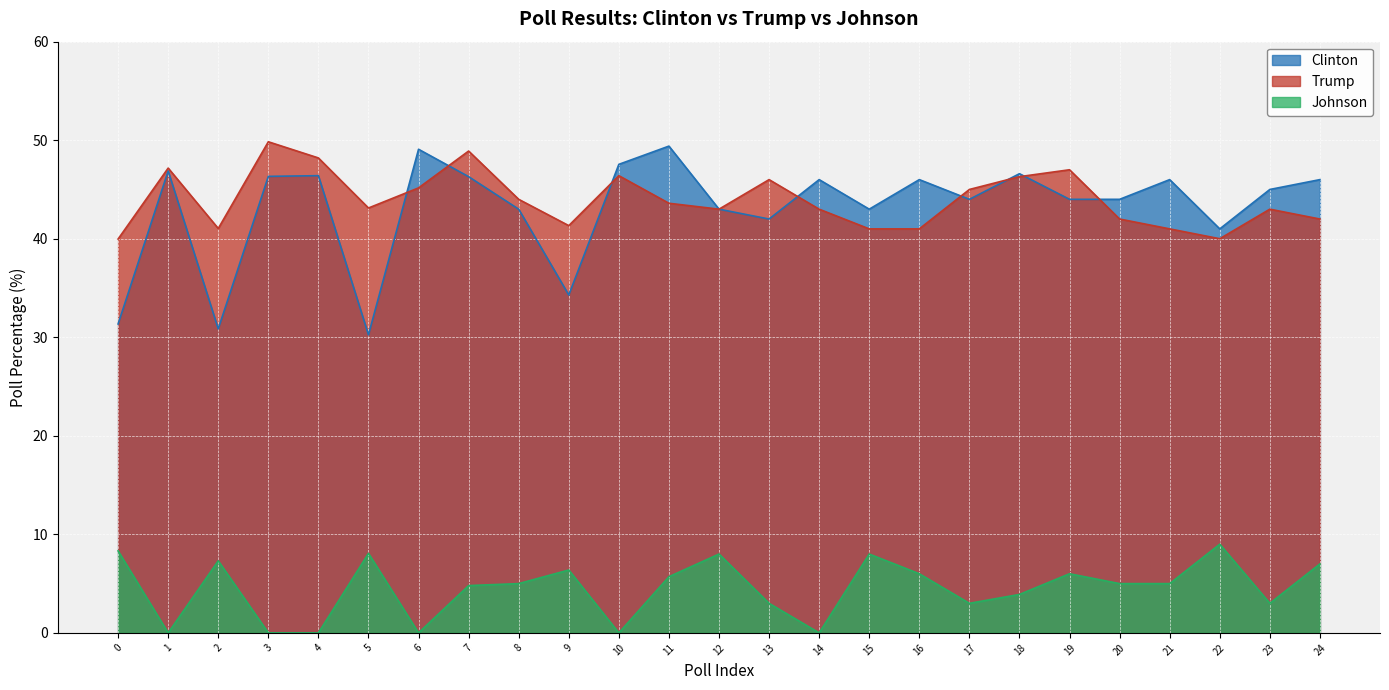

True or false: Trump and Johnson cross at least once.

False